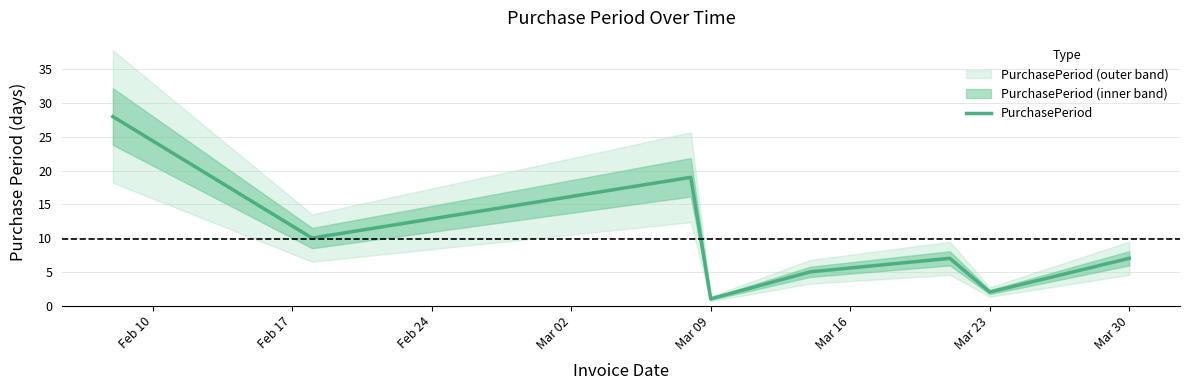

The value of PurchasePeriod at Mar 23 is 2. True or false?

True